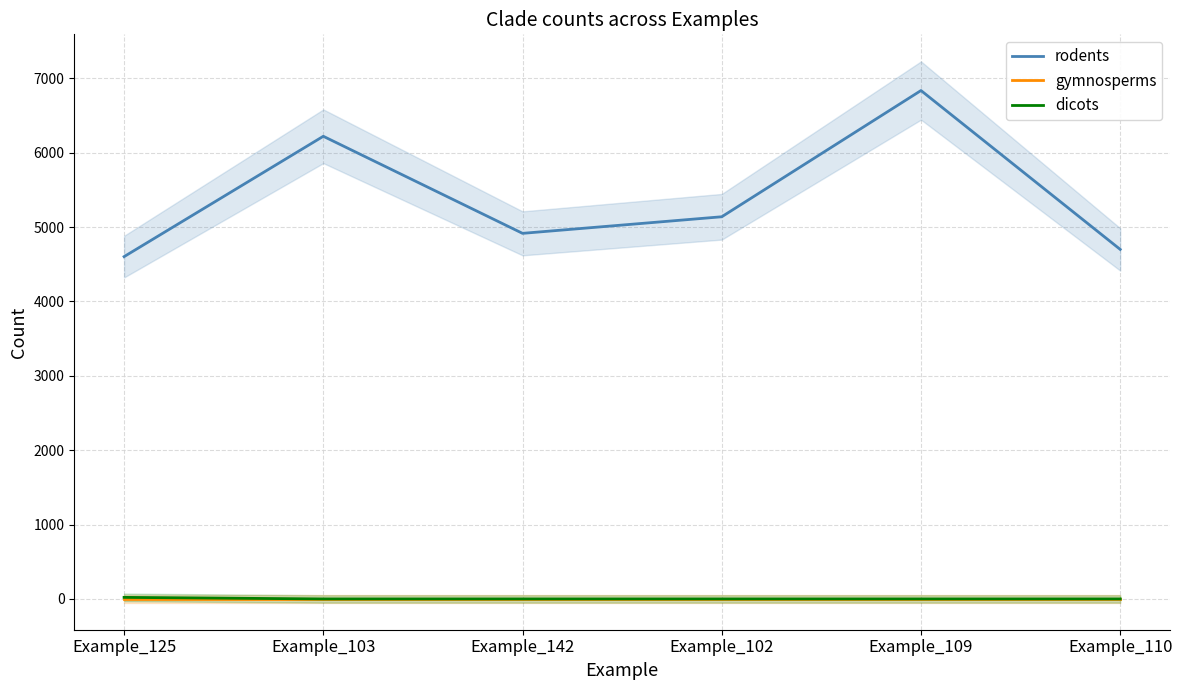

Is it true that gymnosperms equals 0 at Example_110?

True